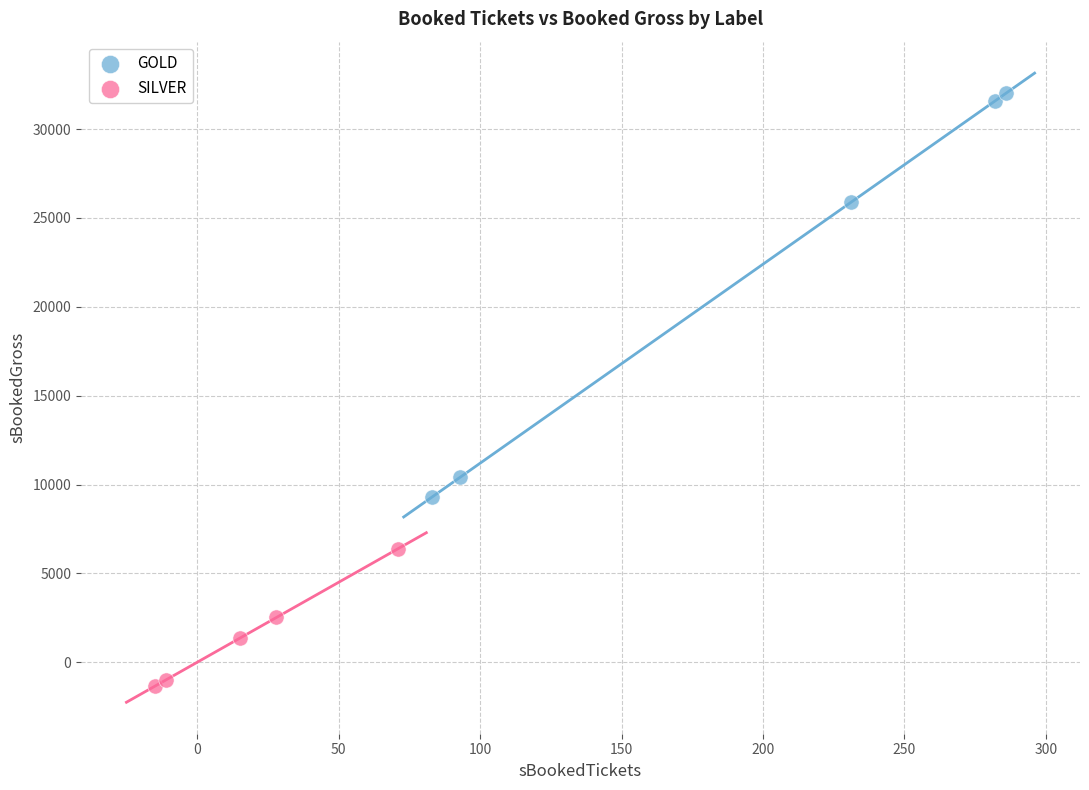

Which series has the widest spread of Y values?

GOLD